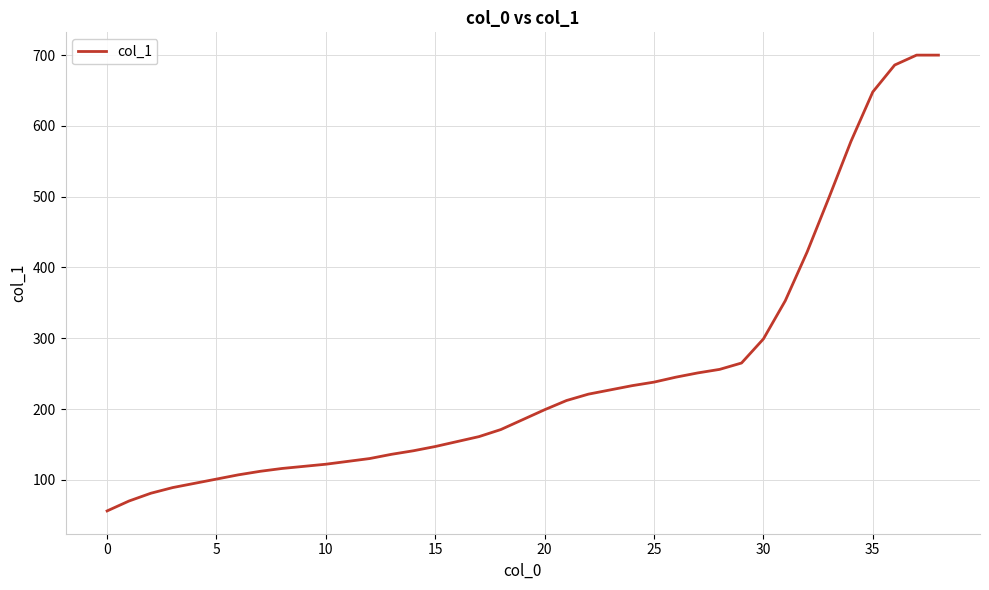

How many distinct data groups are displayed?

1